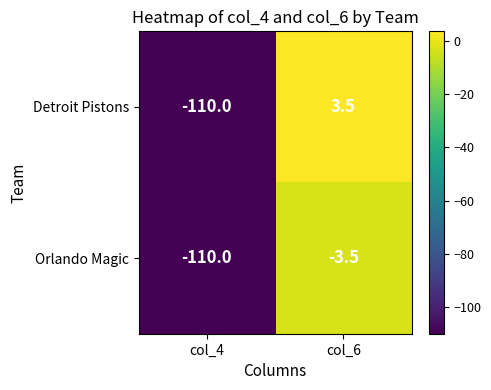

Which series has the widest spread of values?

Detroit Pistons